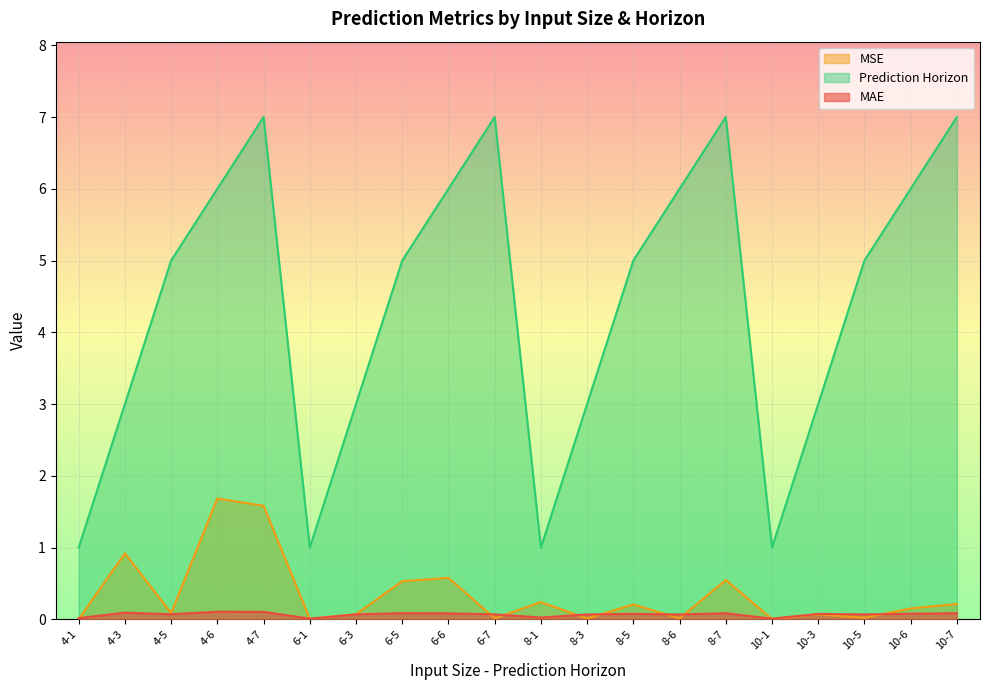

Rank the series at 6-5 from highest to lowest value.

Prediction Horizon, MSE, MAE